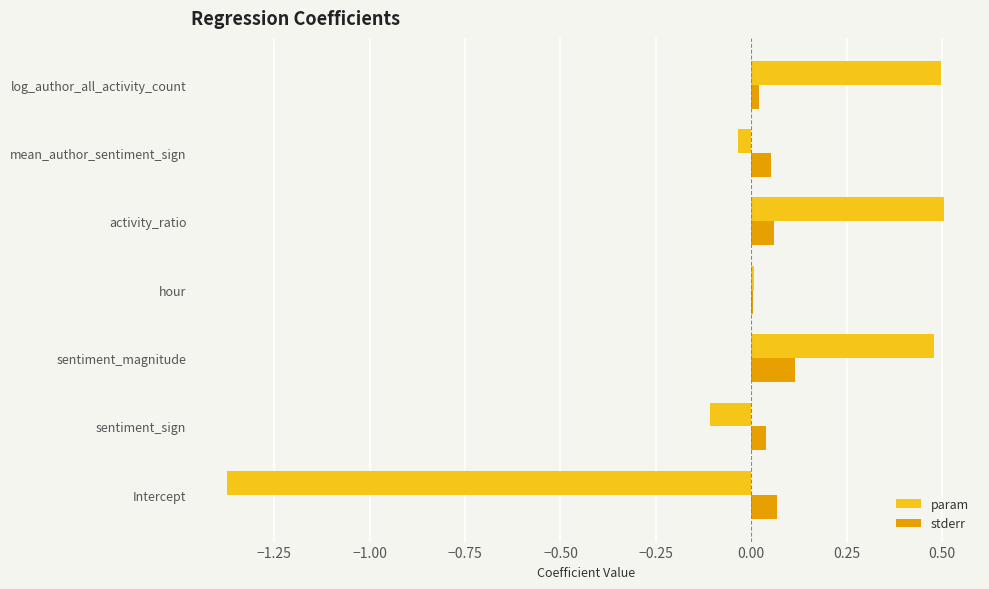

What is the sum of all stderr values?

0.4